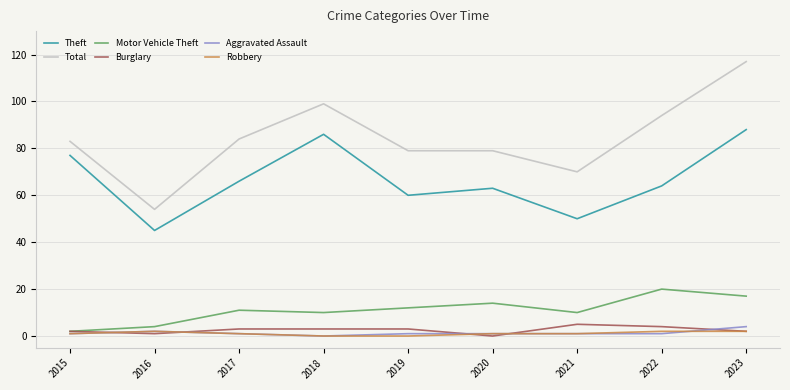

At how many categories does at least one series exceed 12?

9